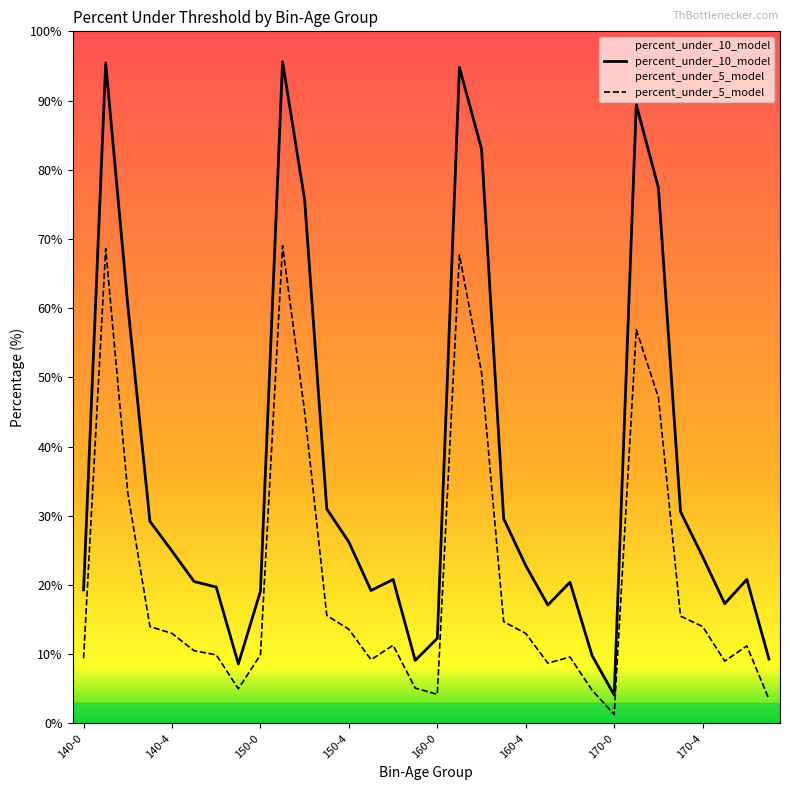

The value of percent_under_10_model at 160-4 is 22.8. True or false?

True